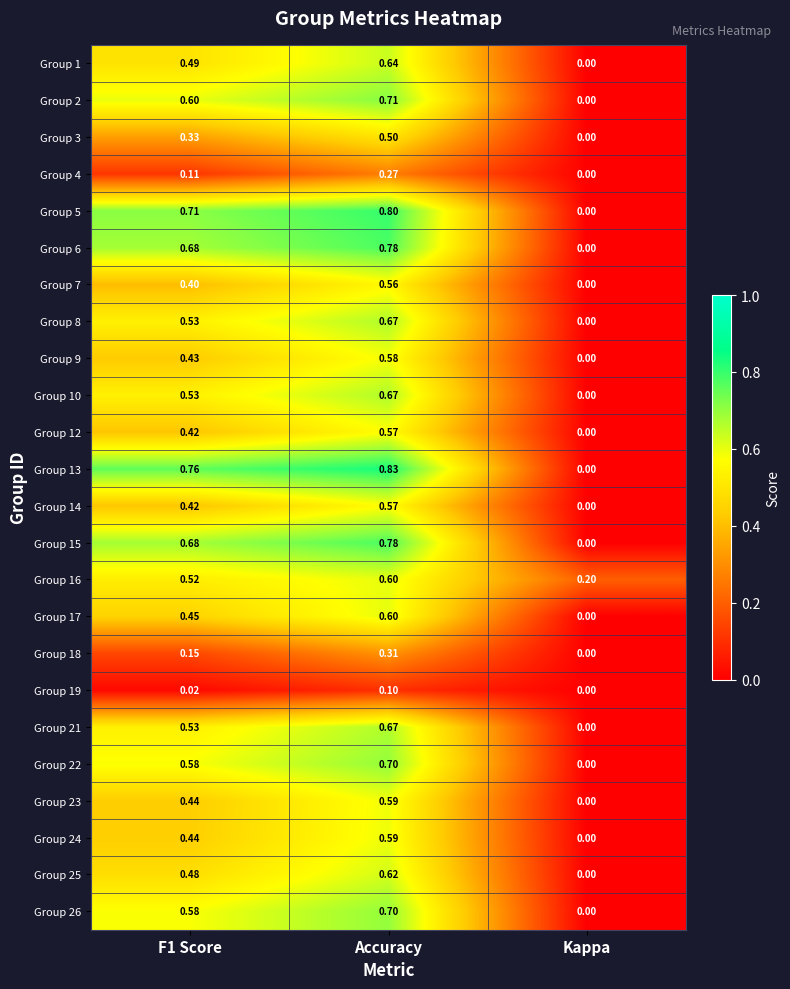

At which label is Group 9 closest to 0?

Kappa